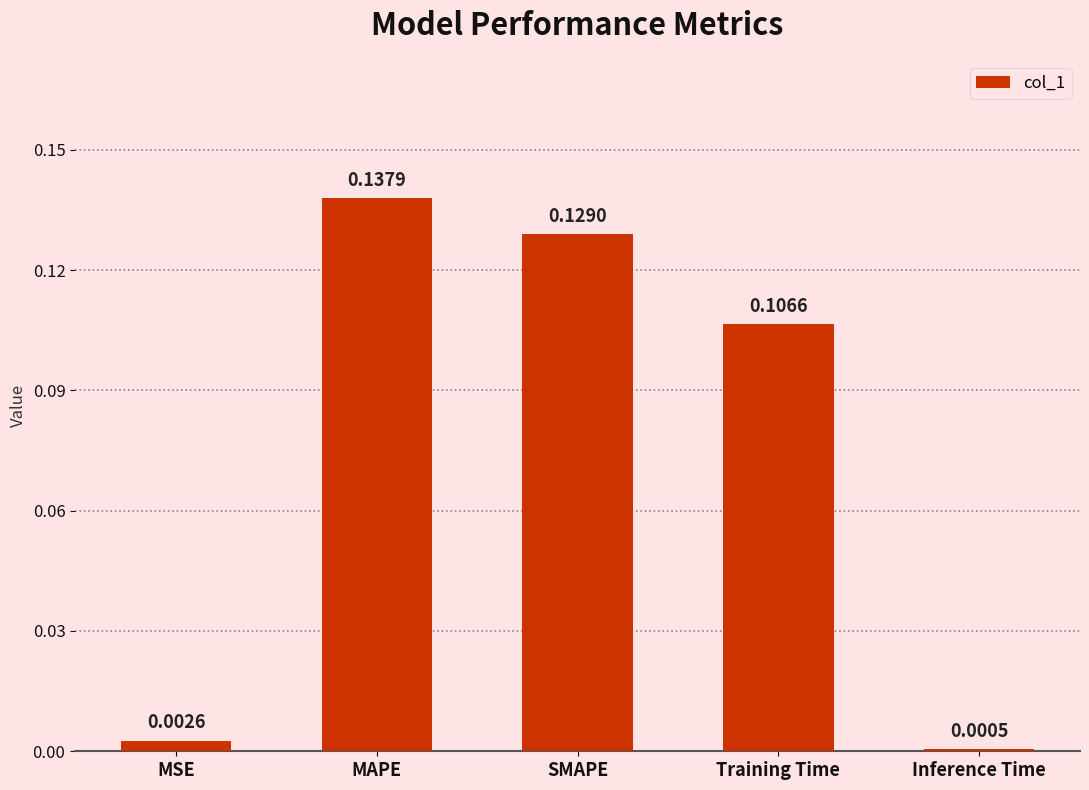

What is the sum of all values?

0.4